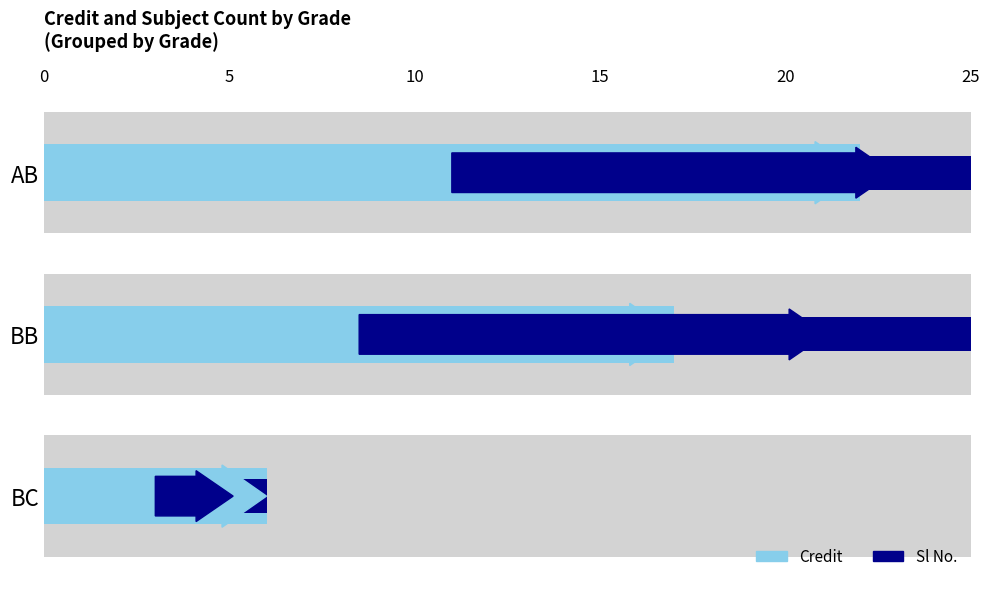

Reading right to left, what are all the values shown in this chart?

Credit: 6	17	22
Sl No.: 3	18	17